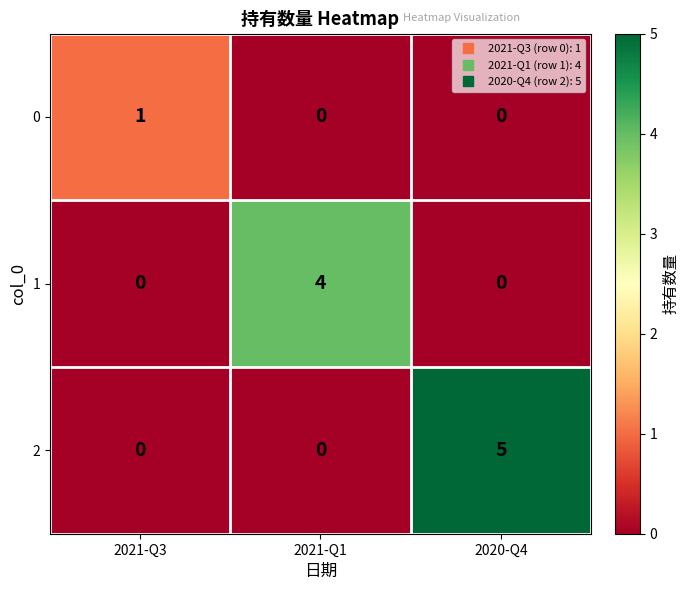

At which category is the sum across all series the highest?

2020-Q4